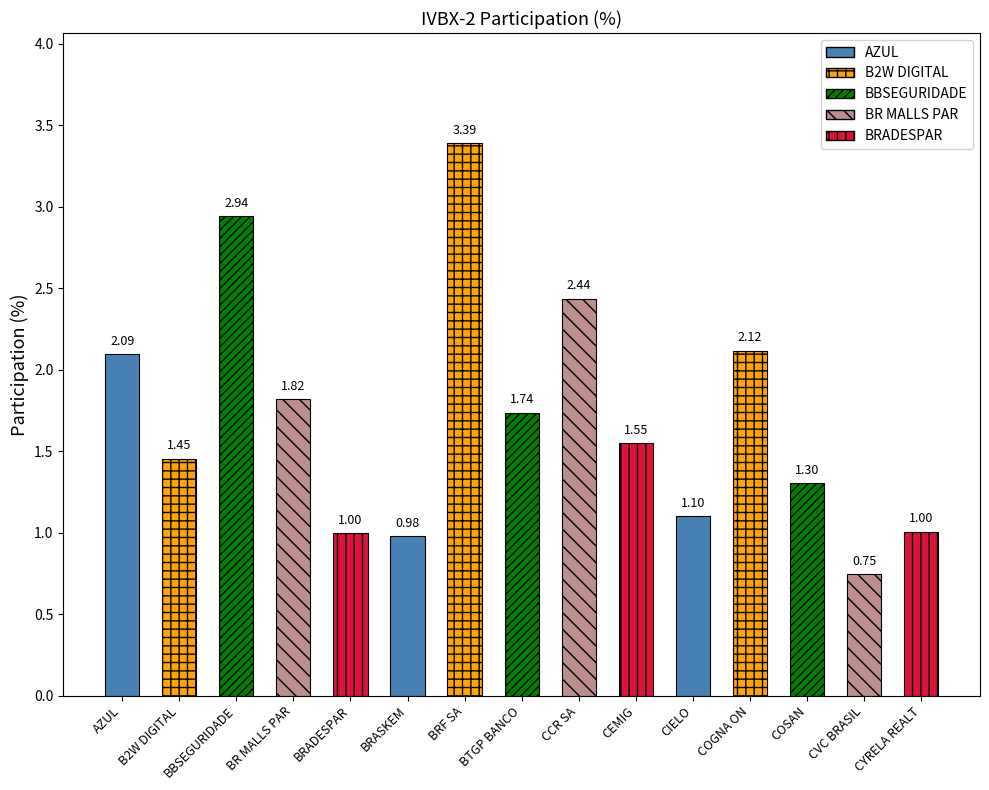

What is the minimum value shown in the chart?

0.7